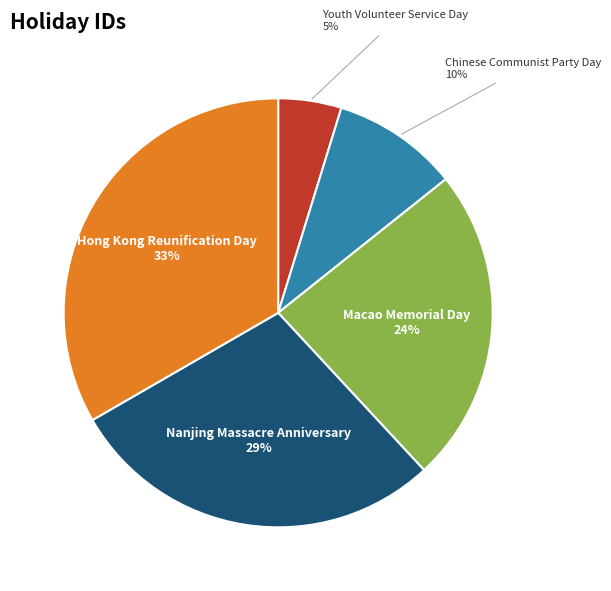

Which slice is the largest?

Hong Kong Reunification Day